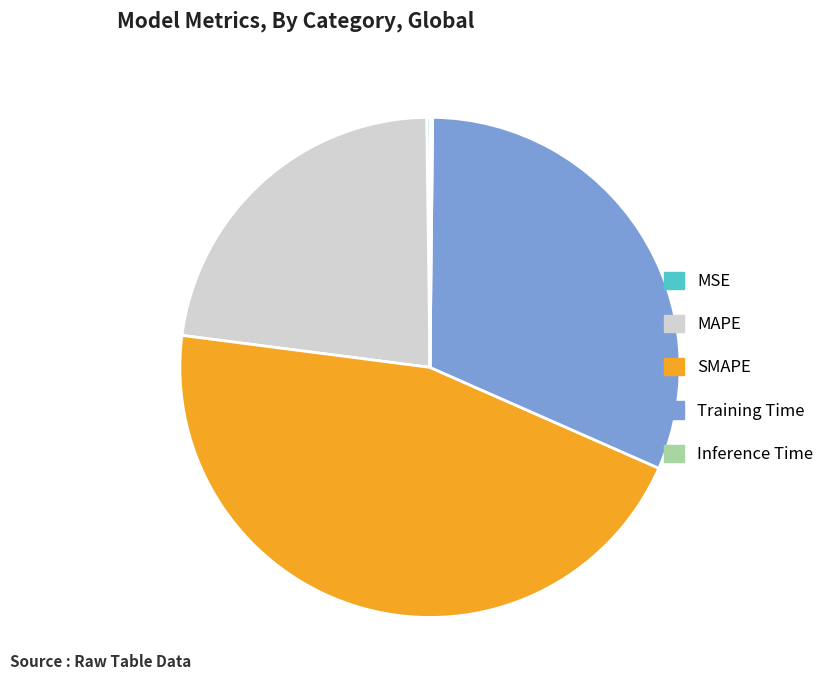

True or false: MAPE accounts for 15% of the total.

False